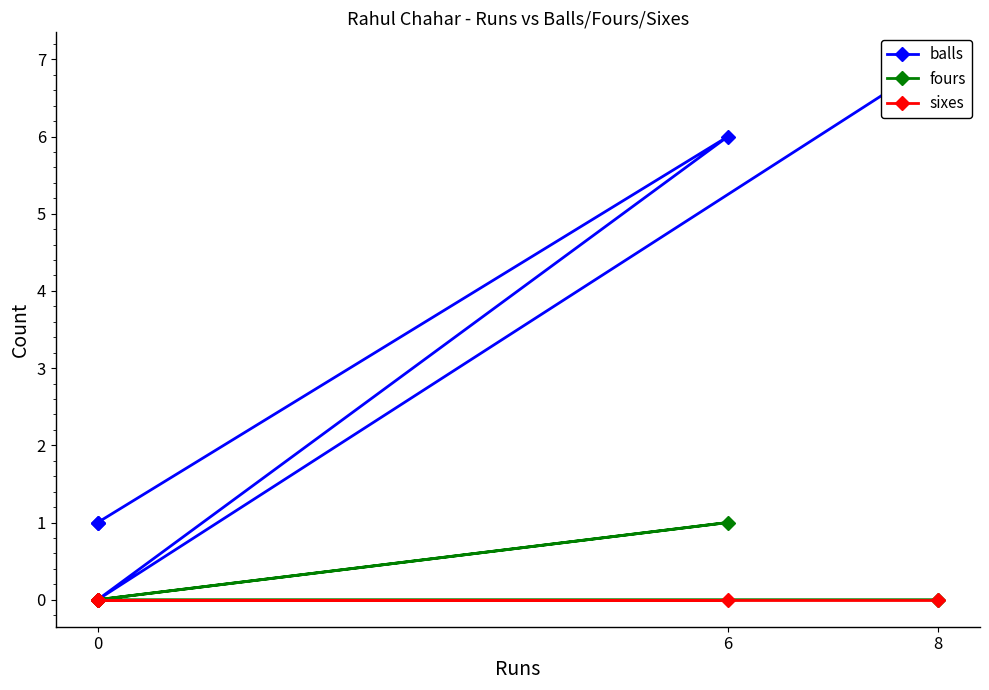

What is the total value across all series at 0?

1